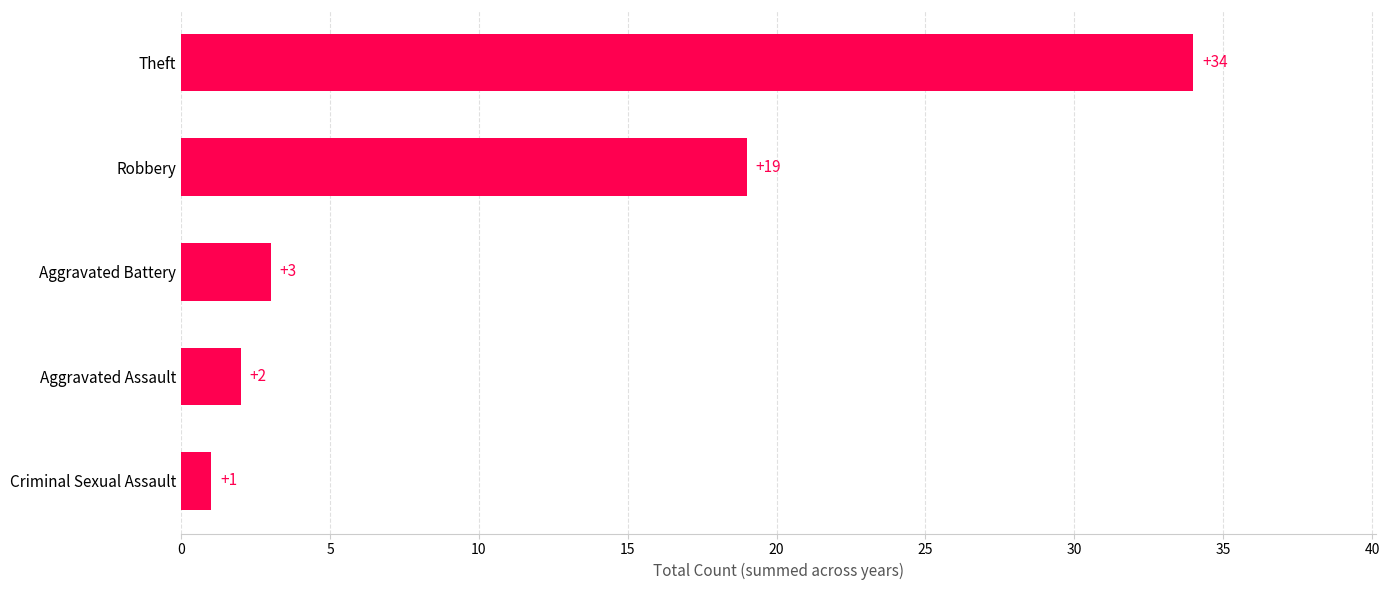

List the labels in order of value, smallest first.

Criminal Sexual Assault, Aggravated Assault, Aggravated Battery, Robbery, Theft